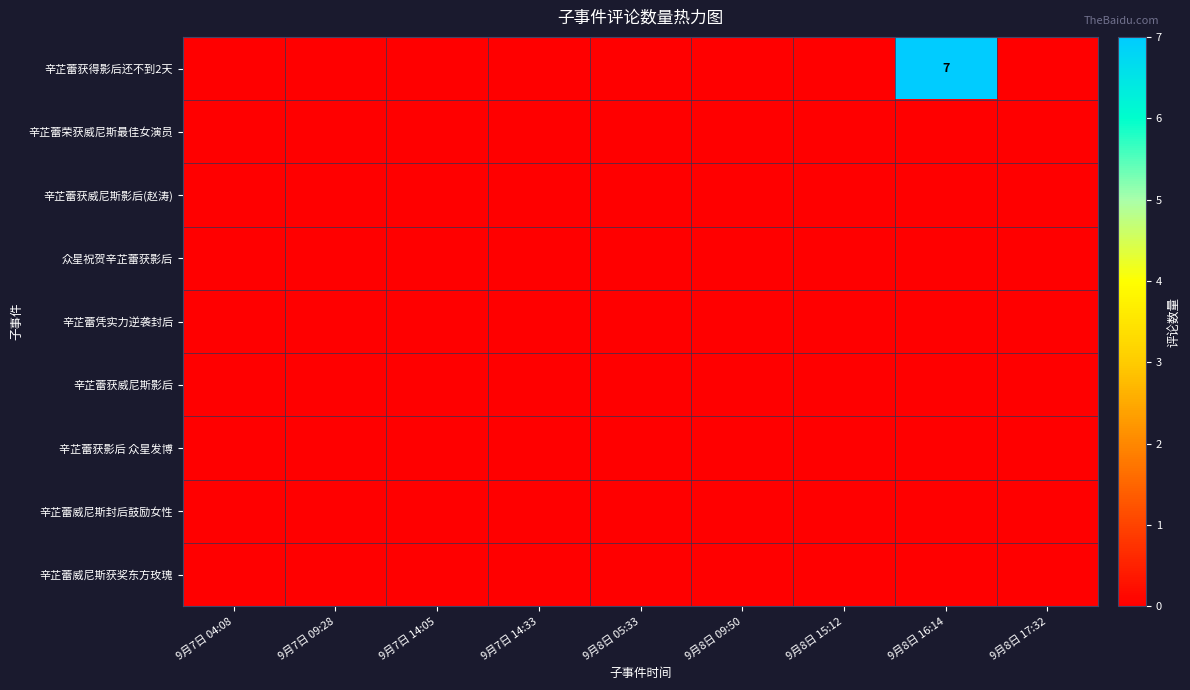

At which label is 辛芷蕾荣获威尼斯最佳女演员 closest to 0?

9月7日 04:08